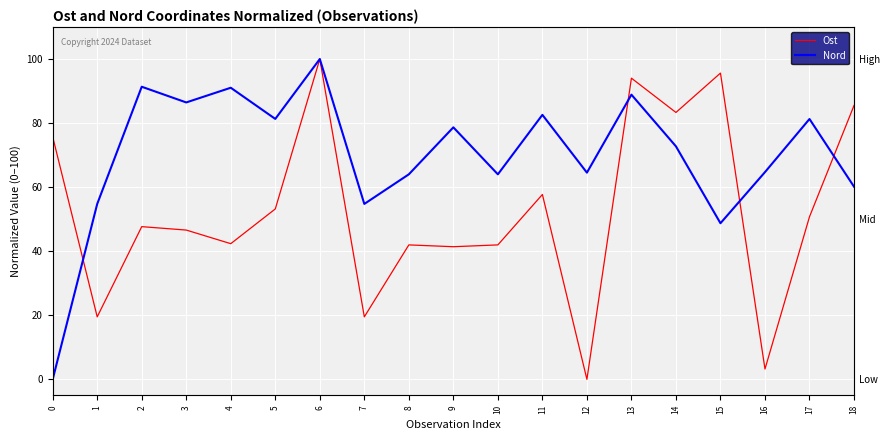

At which label is Ost closest to 50?

17